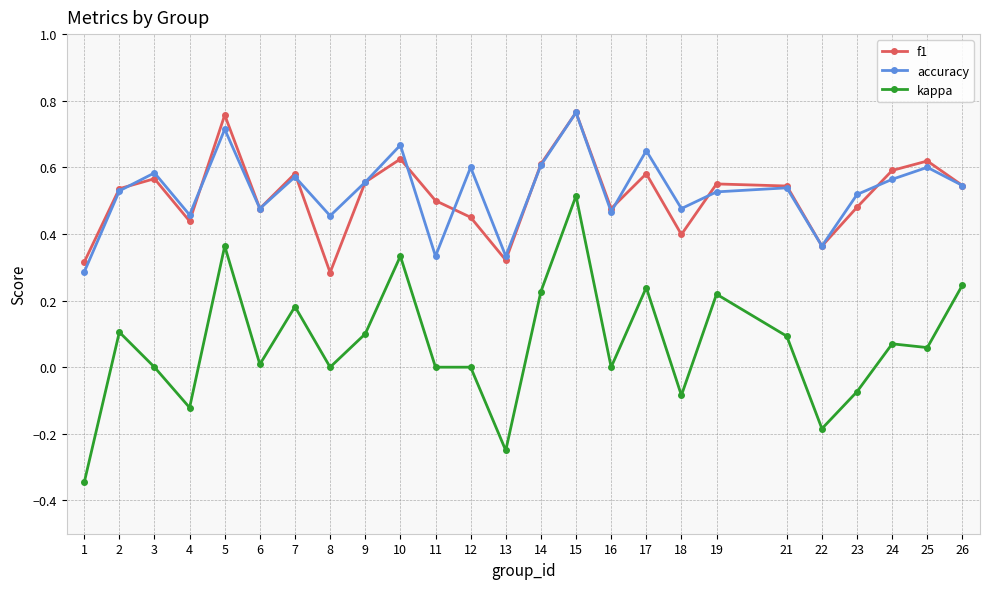

In f1, how many points are higher than both neighbors (excluding endpoints)?

8